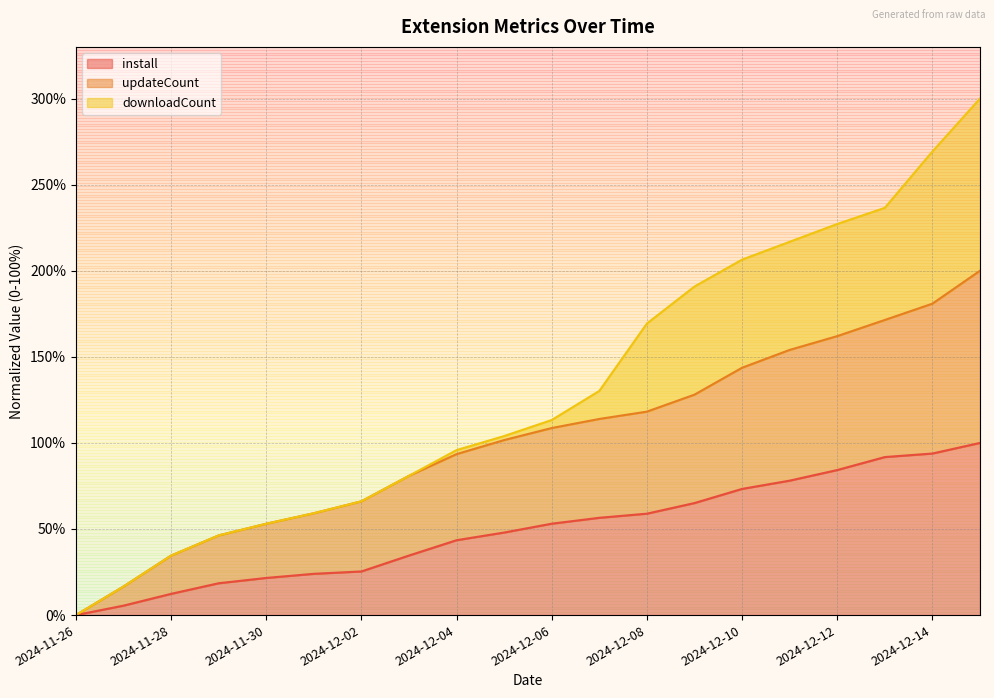

Which has a higher value, 2024-12-01 or 2024-12-04?

2024-12-04